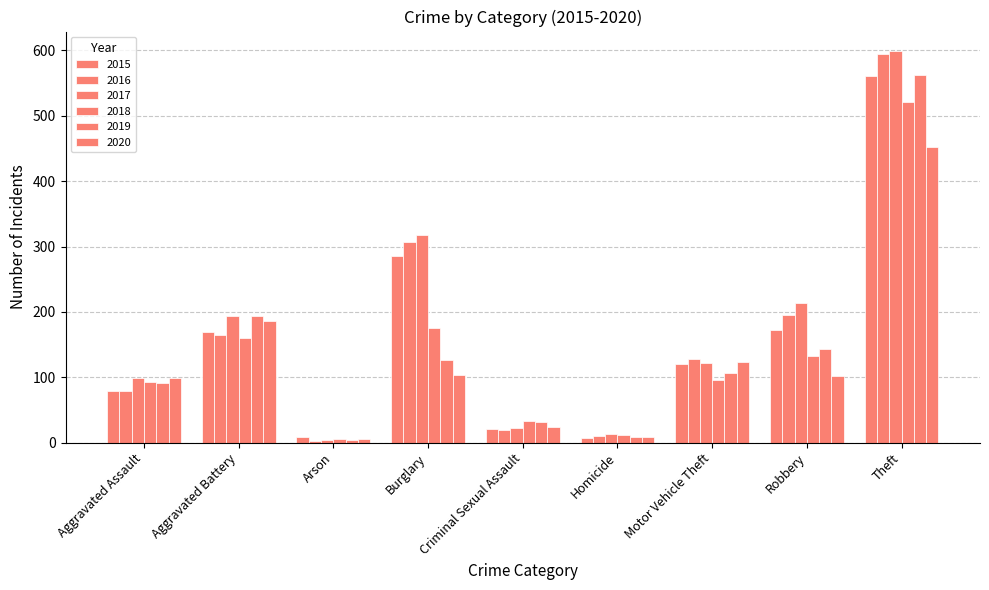

Reading right to left, list all the values displayed in this chart.

2015: 561	172	121	7	21	286	8	169	79
2016: 594	196	128	10	20	307	3	164	79
2017: 599	213	122	13	23	318	4	194	99
2018: 521	132	96	12	33	176	6	160	93
2019: 563	143	107	8	31	127	4	193	91
2020: 452	102	123	9	24	104	5	186	99